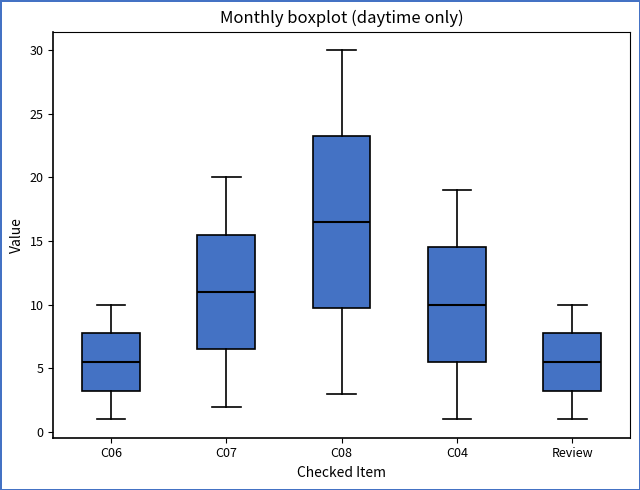

Which box has the highest median line?

C08